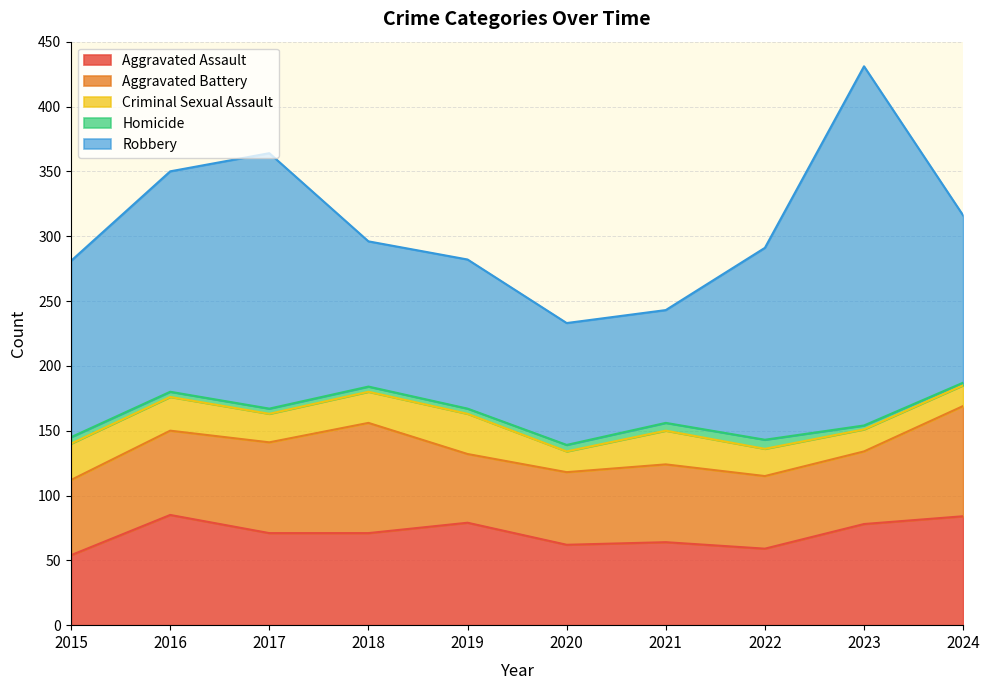

Which category has the highest value in the Aggravated Battery series?

2018